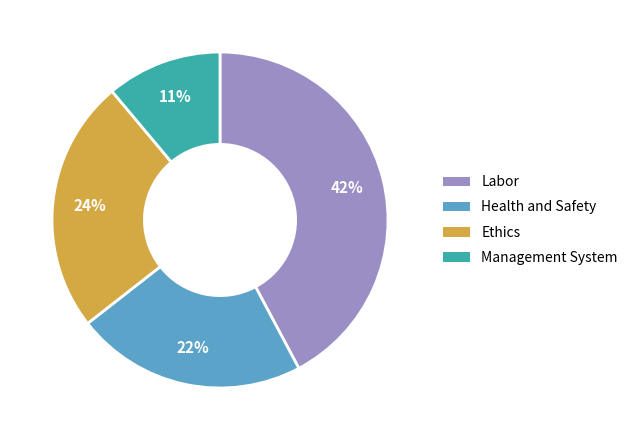

Is there any slice that represents more than half of the pie?

No